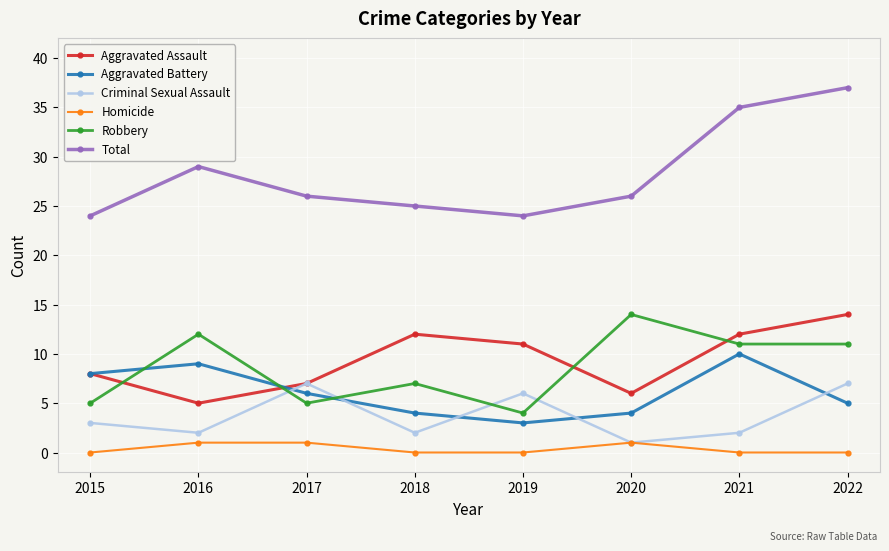

Which series ends up on top after the final intersection of Aggravated Assault and Aggravated Battery?

Aggravated Assault